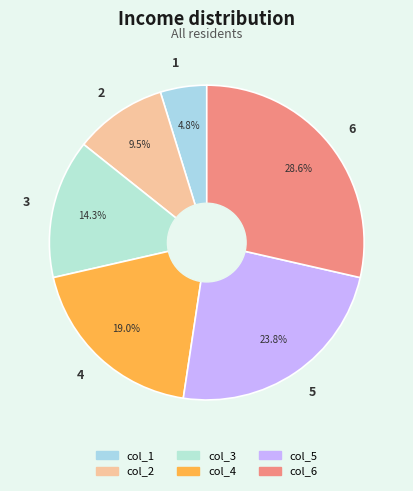

How many segments does this pie chart have?

6